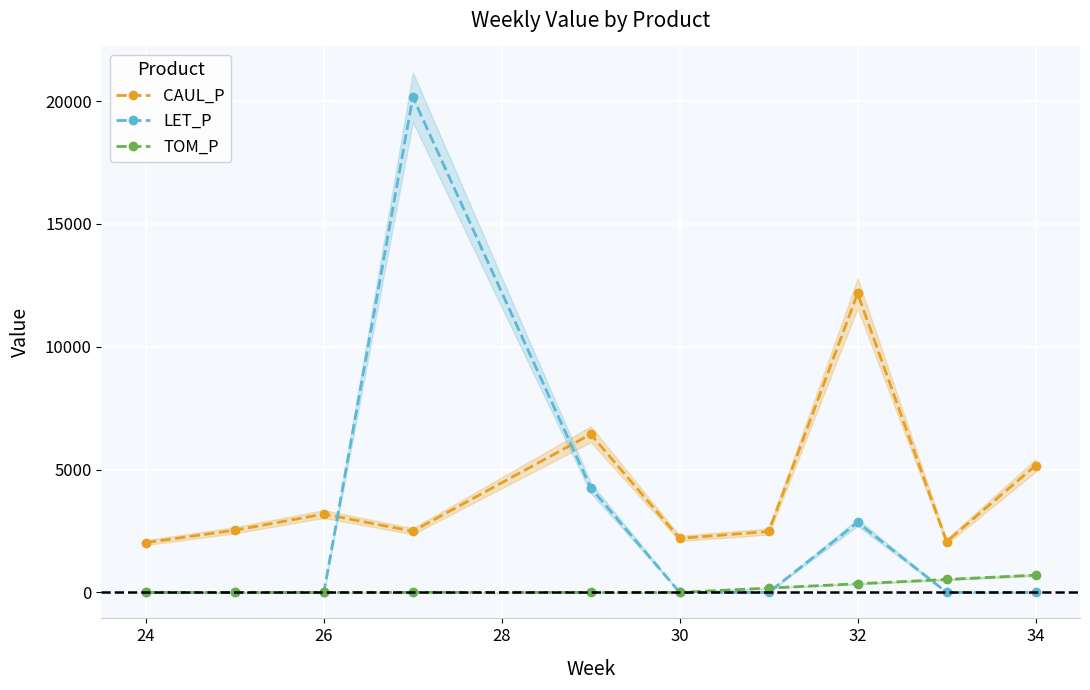

True or false: TOM_P has more than 2 points higher than both neighbors.

False